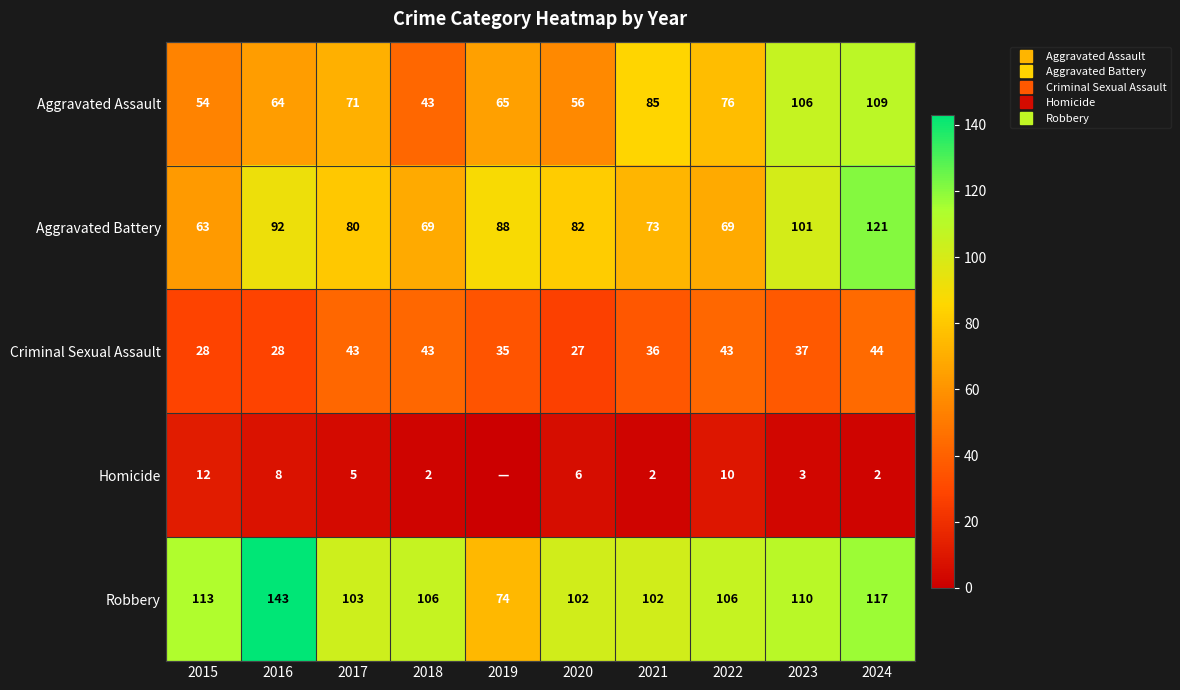

Which has a higher value, 2022 or 2015?

2022